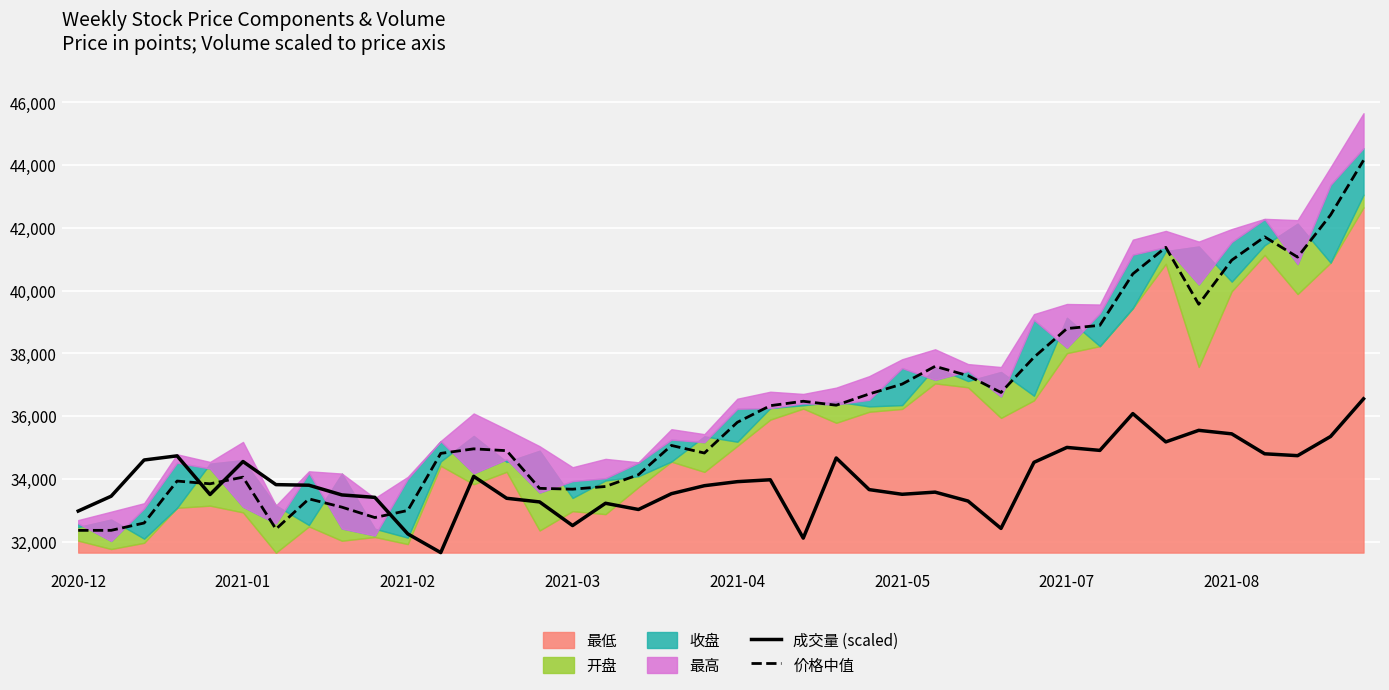

How many times do 成交量 (scaled) and 价格中值 cross each other?

3